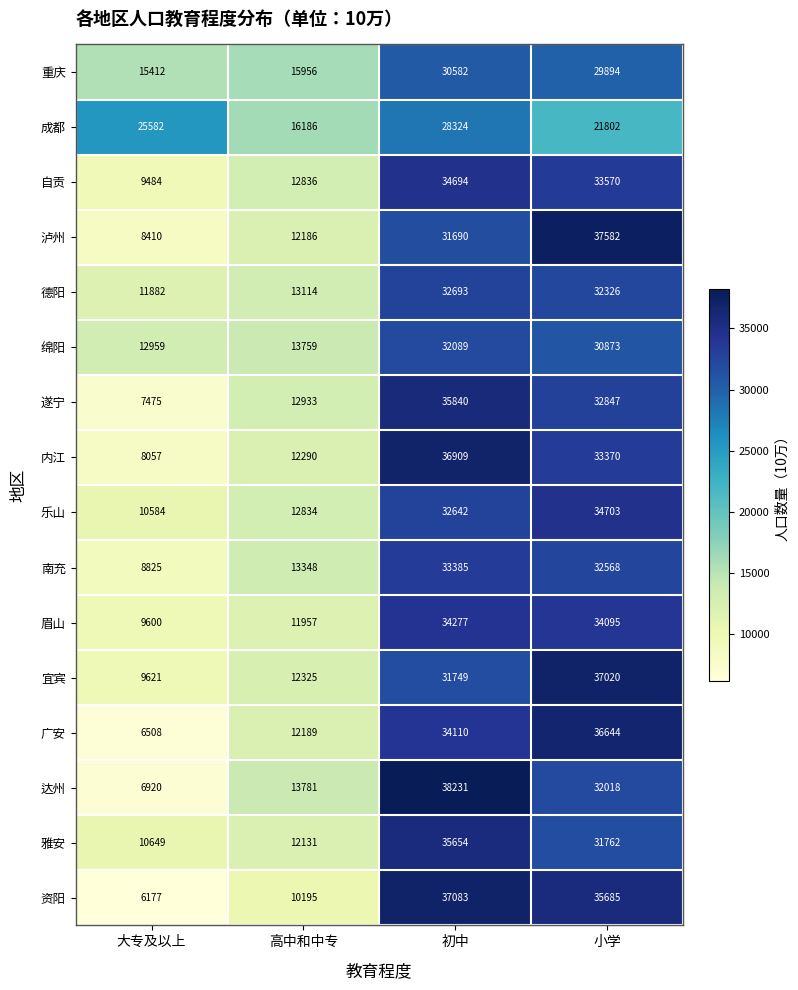

What is the difference between the maximum and second lowest values in the 重庆 series?

14626